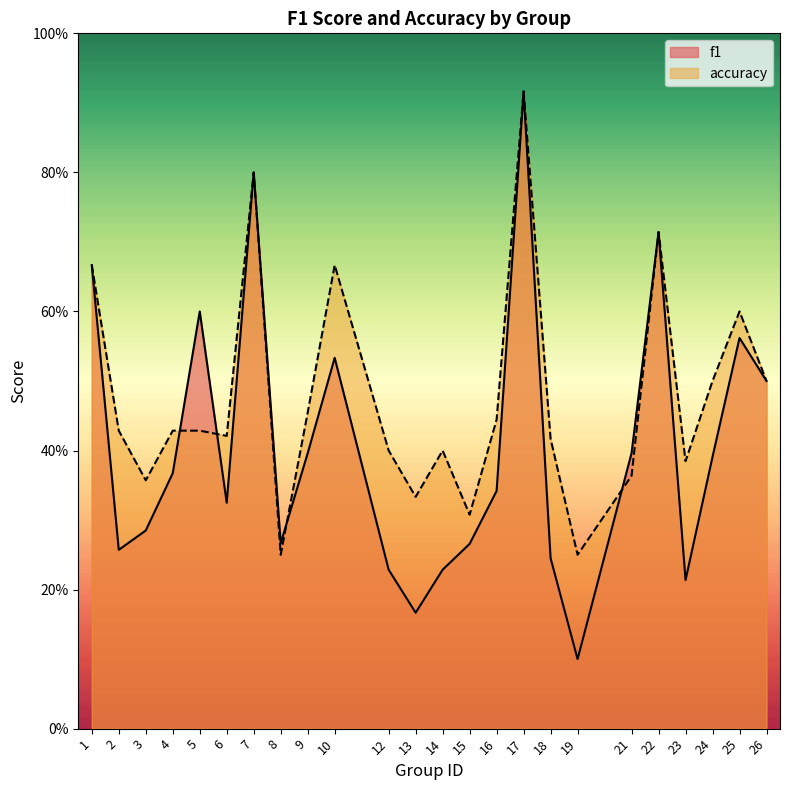

At which label does accuracy reach its minimum?

8